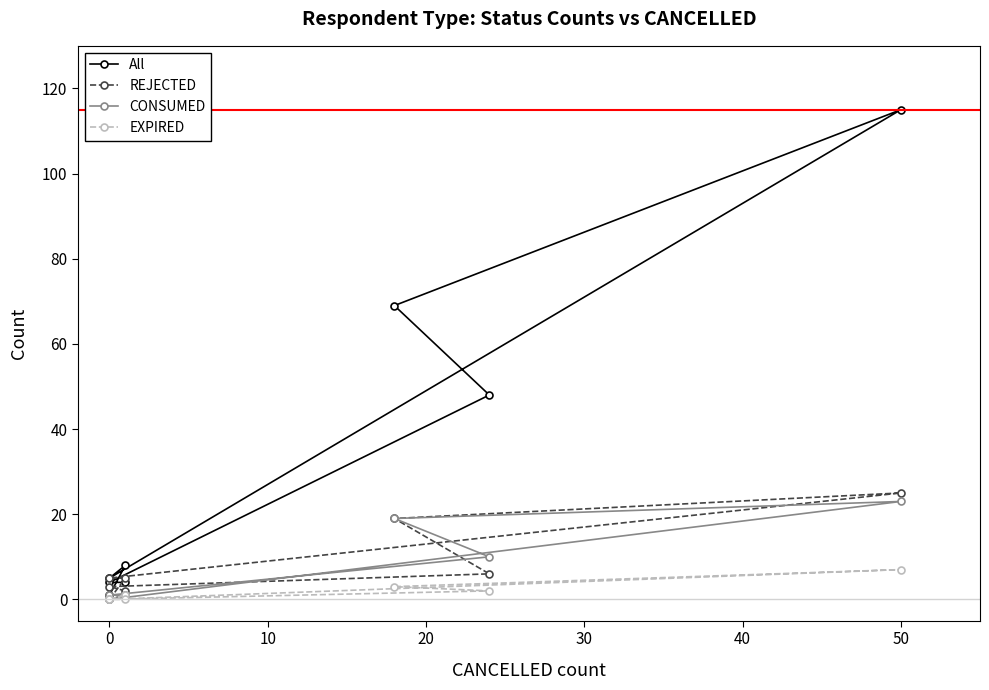

Count the number of categories in the chart.

8